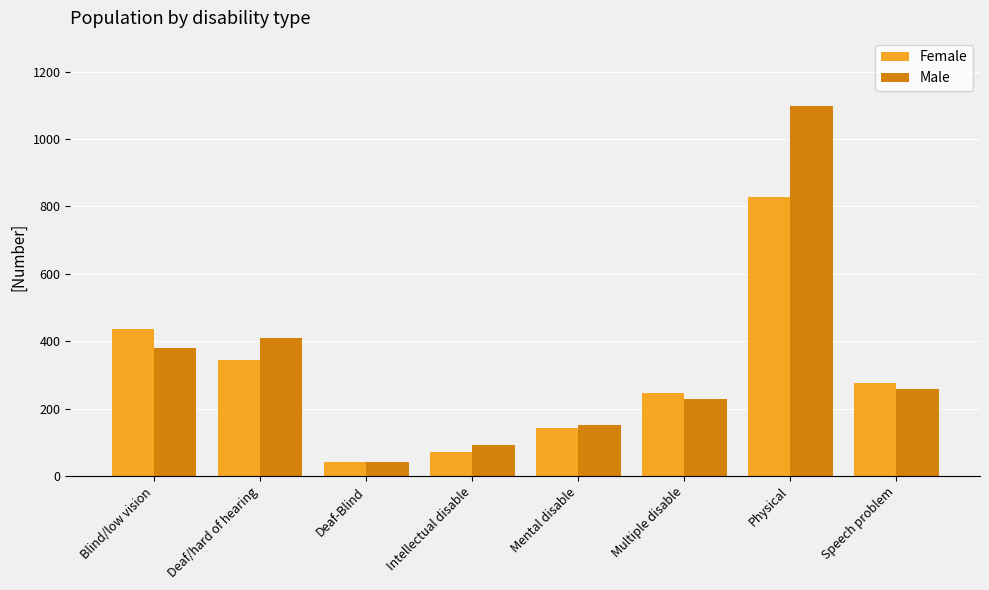

The Male series shows 1098 at Physical. True or false?

True